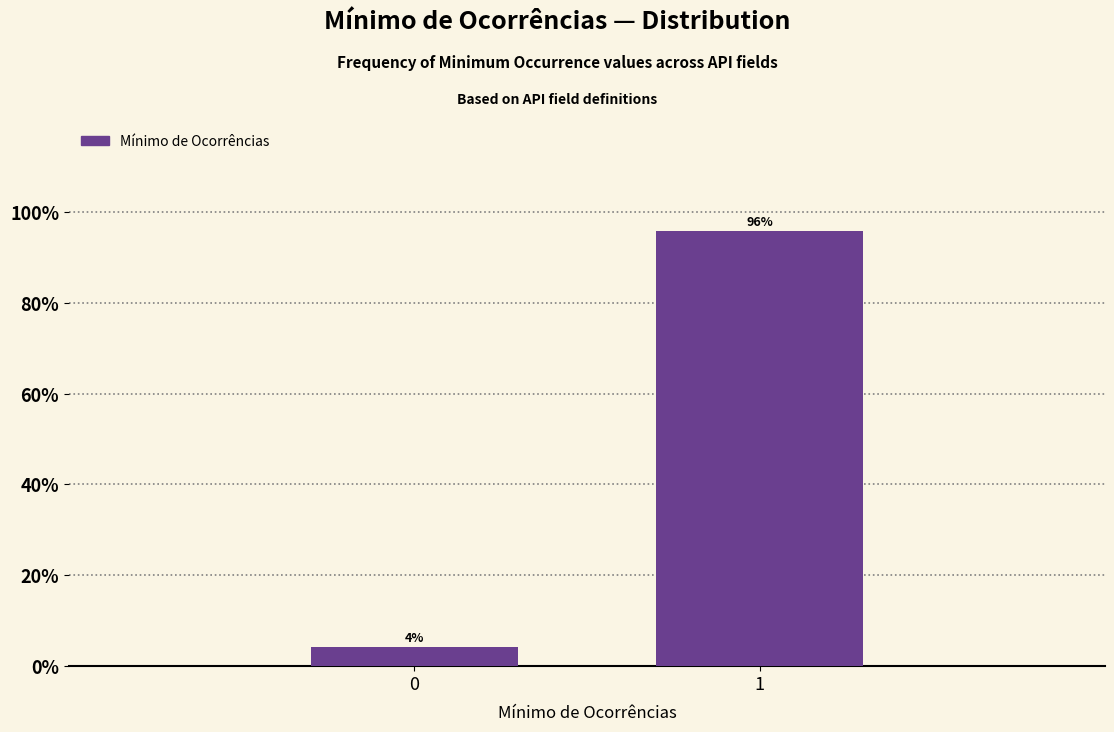

What is the value of the 2nd bar from the left?

95.8